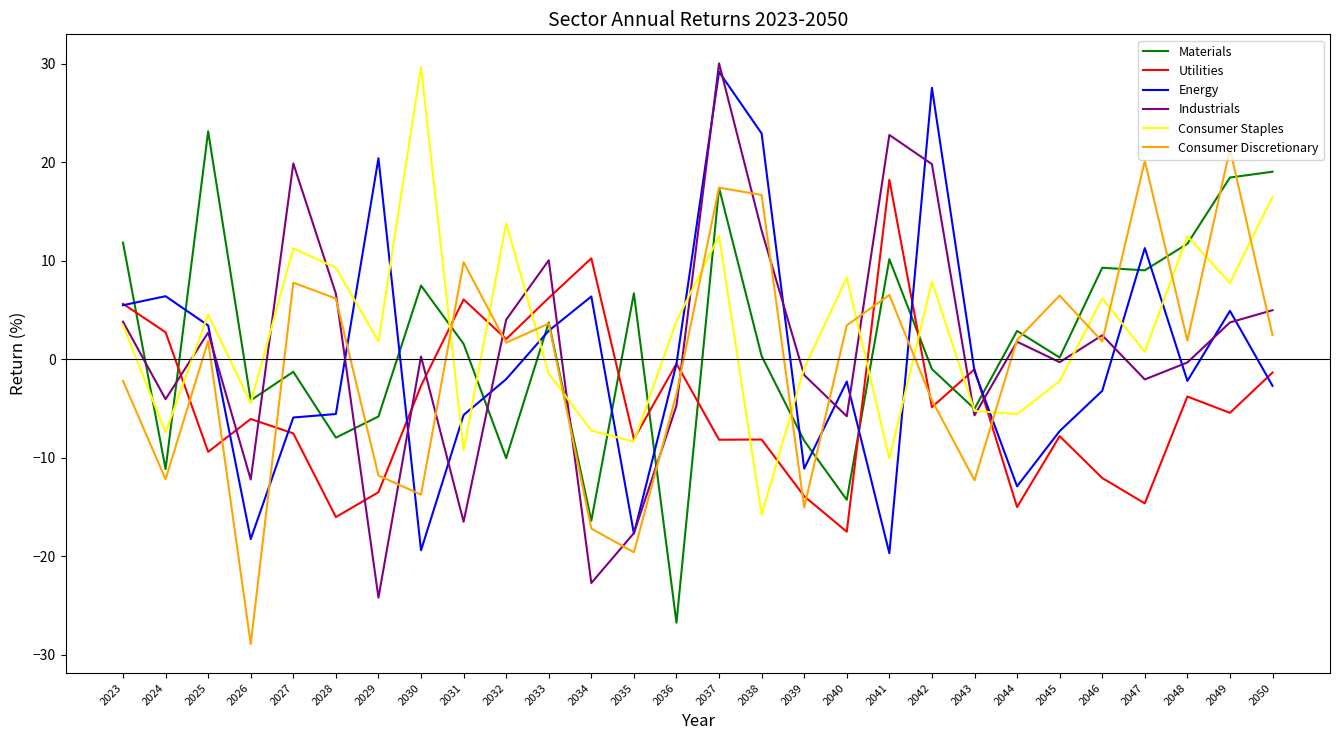

How many values in the Industrials series are below 1?

14